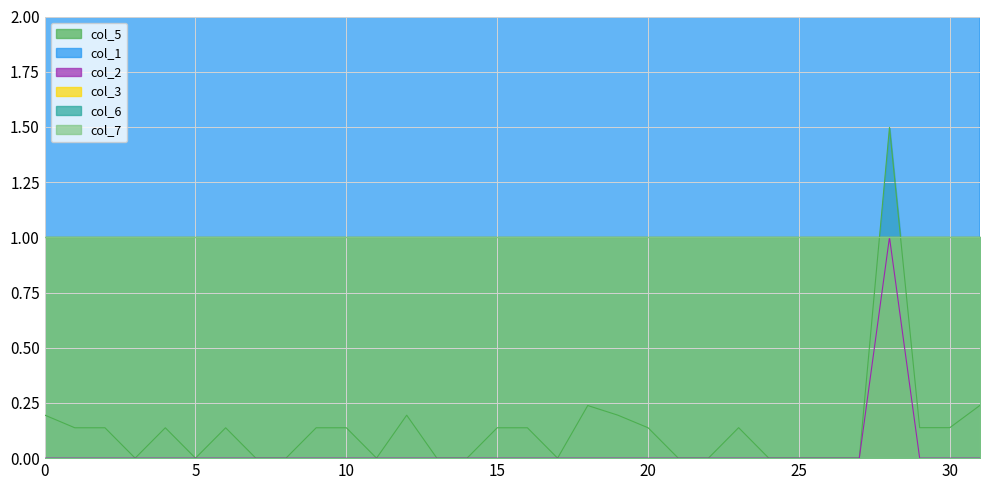

Where is the first local maximum for col_2?

28